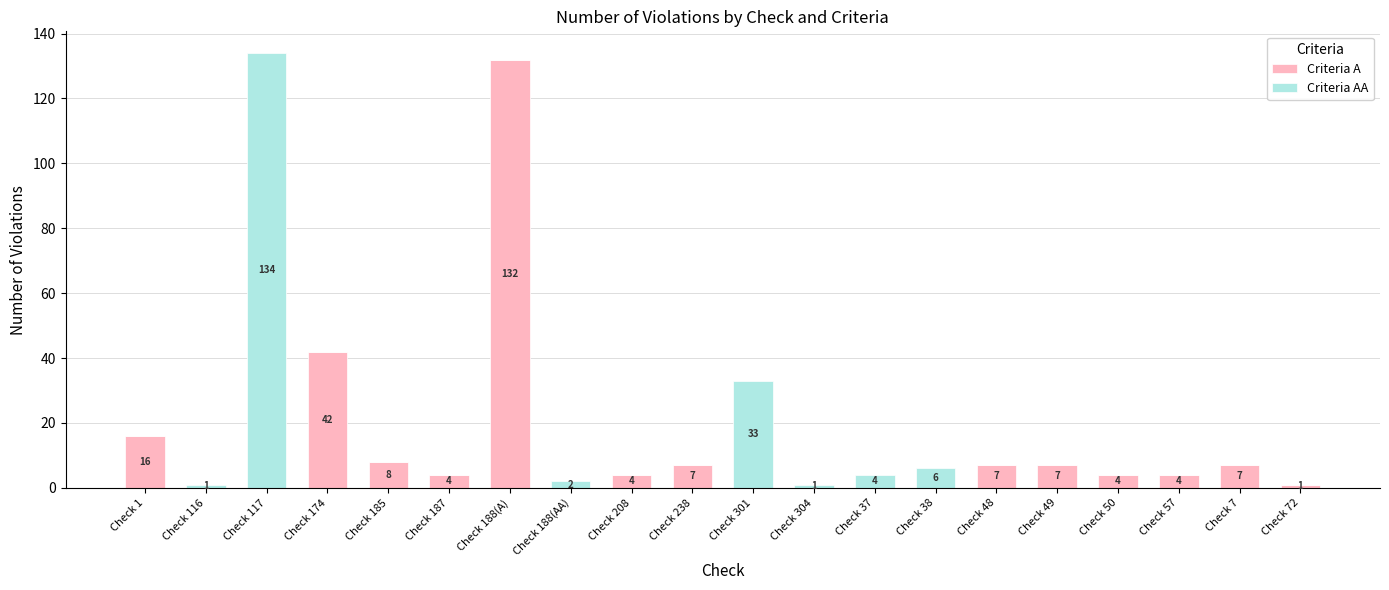

At which label does Criteria A reach its peak?

Check 188(A)